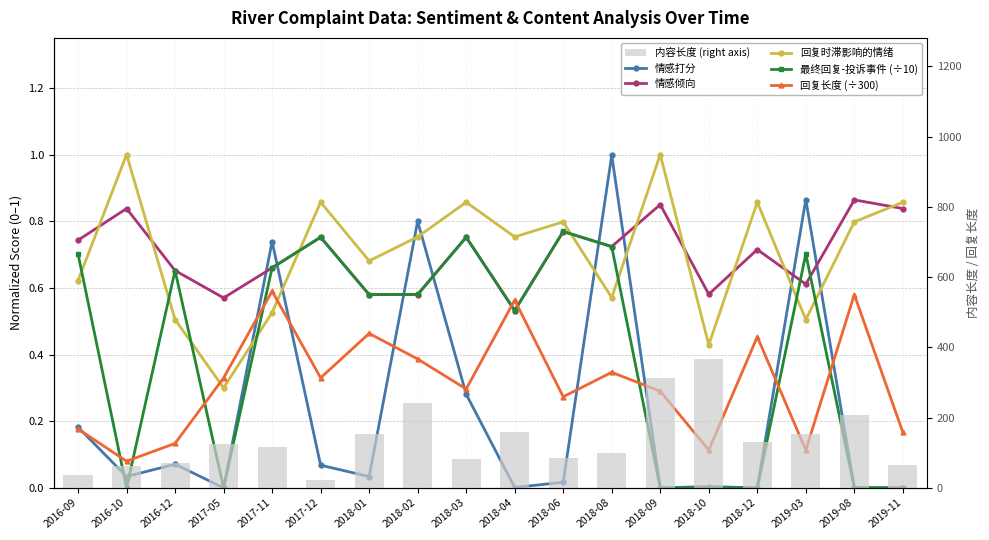

What is the maximum value shown in the chart?

366.0